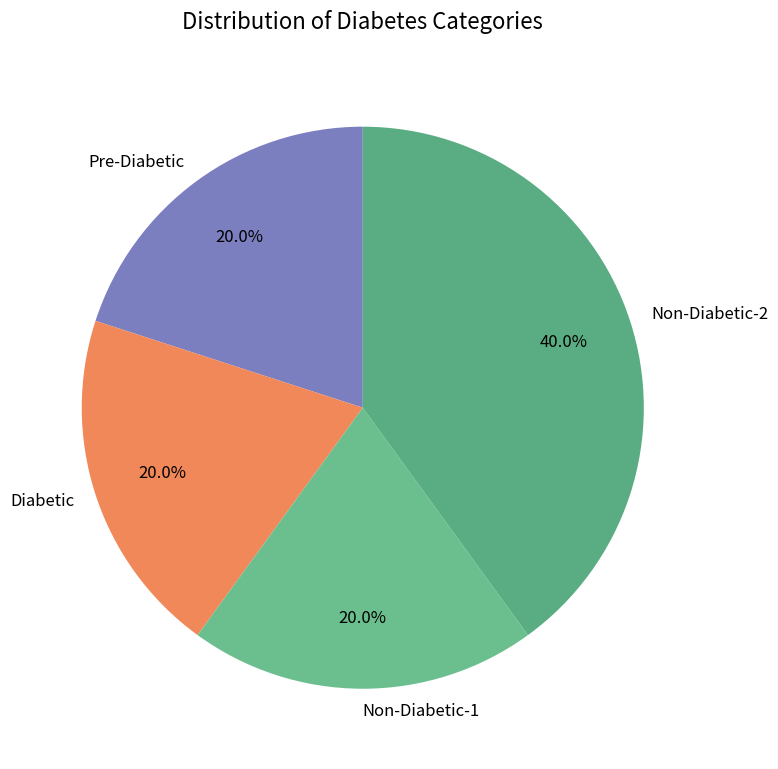

Is there any slice that represents more than half of the pie?

No